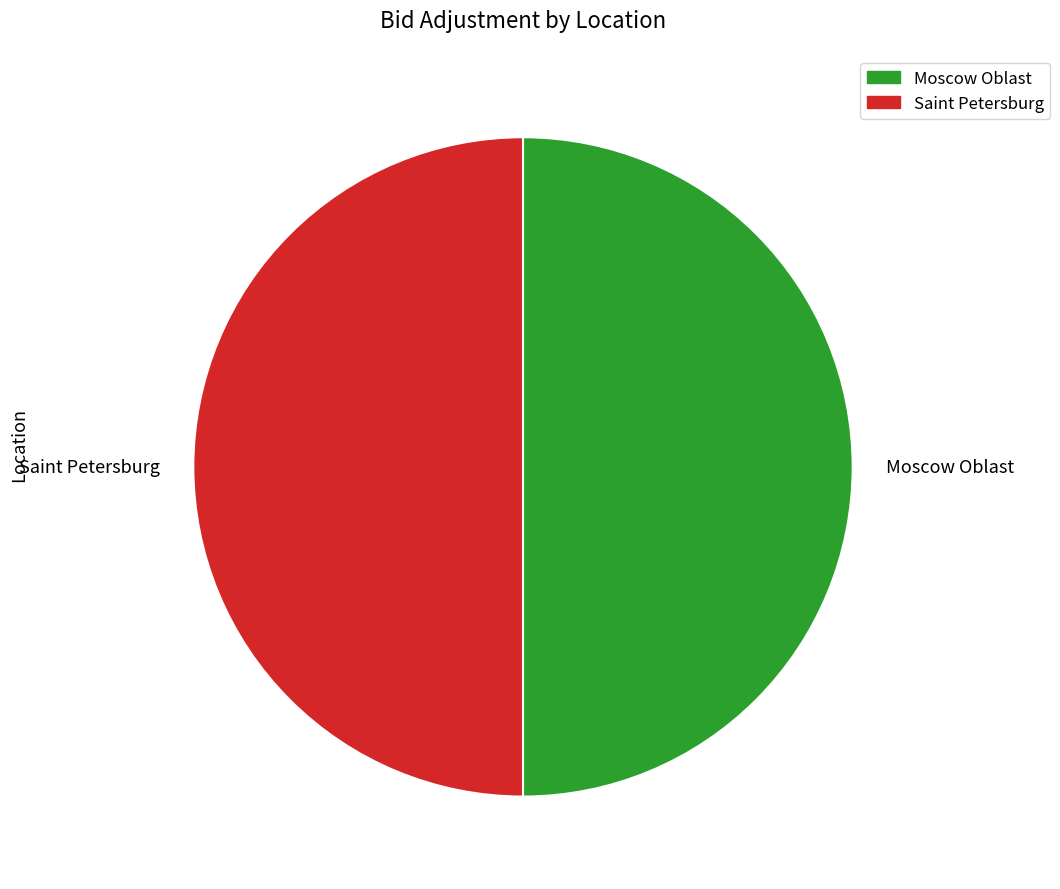

Is the sum of Moscow Oblast and Saint Petersburg greater than half?

Yes